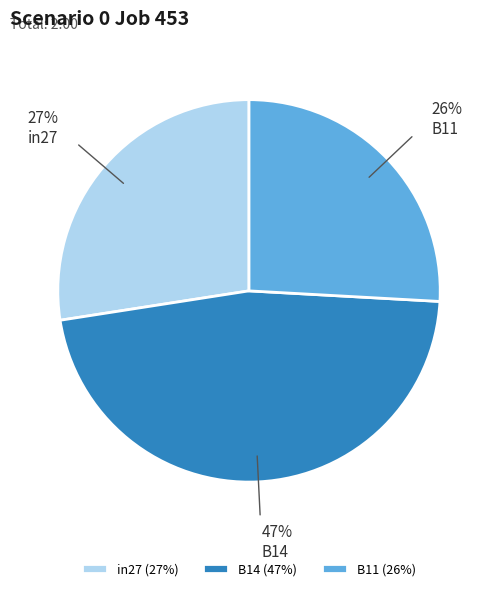

To the nearest percent, what portion does in27 represent?

27%